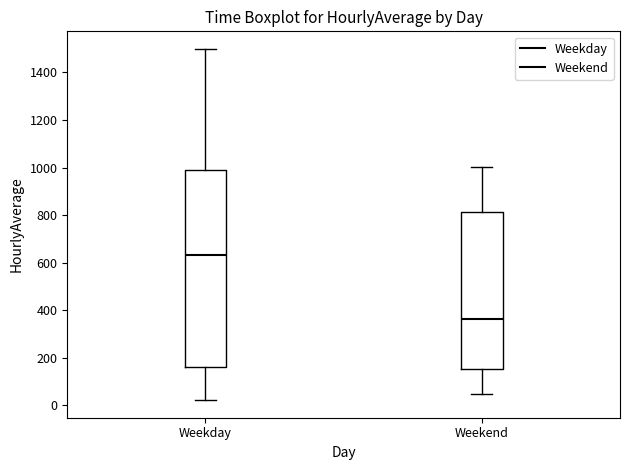

Where is the lower edge of the box for Weekend on the y-axis? The values are not printed on the chart, so give them approximately, as read against the axis.

160